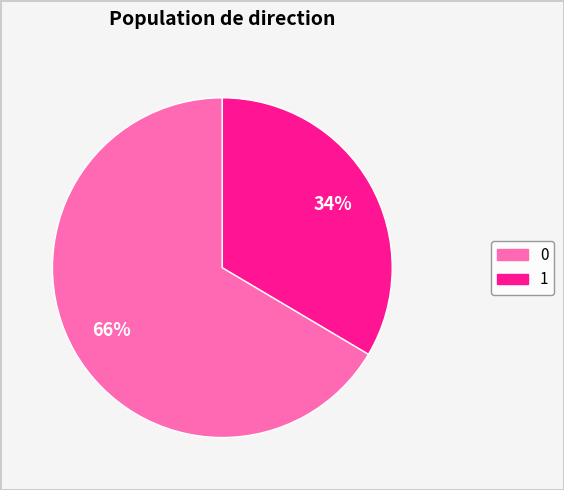

The 0 slice represents 66% of the pie. True or false?

True